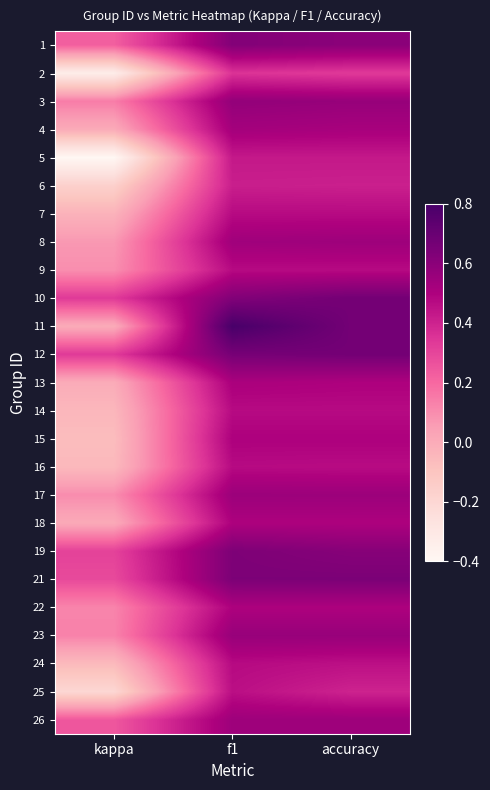

How many distinct data groups are displayed?

25